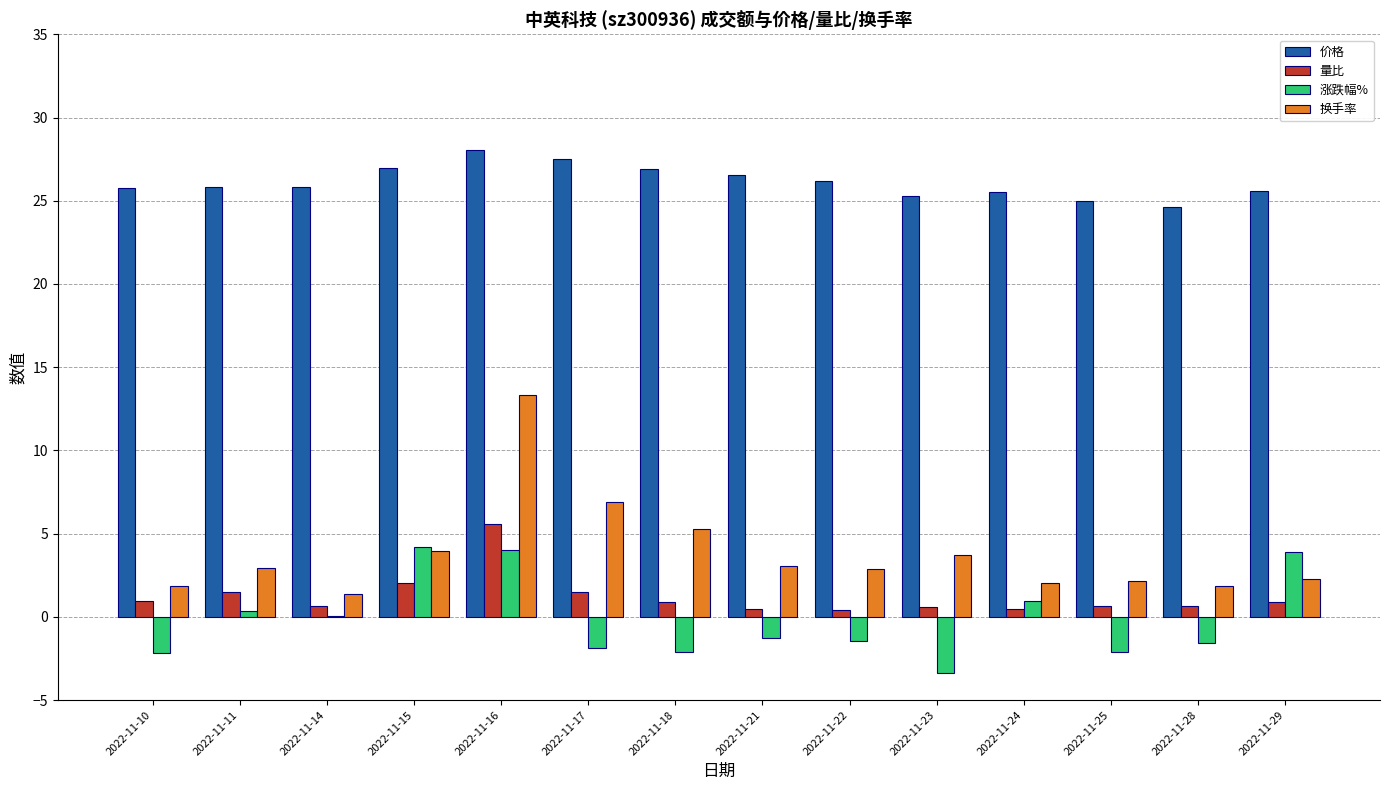

Which series has the largest total across all categories?

价格